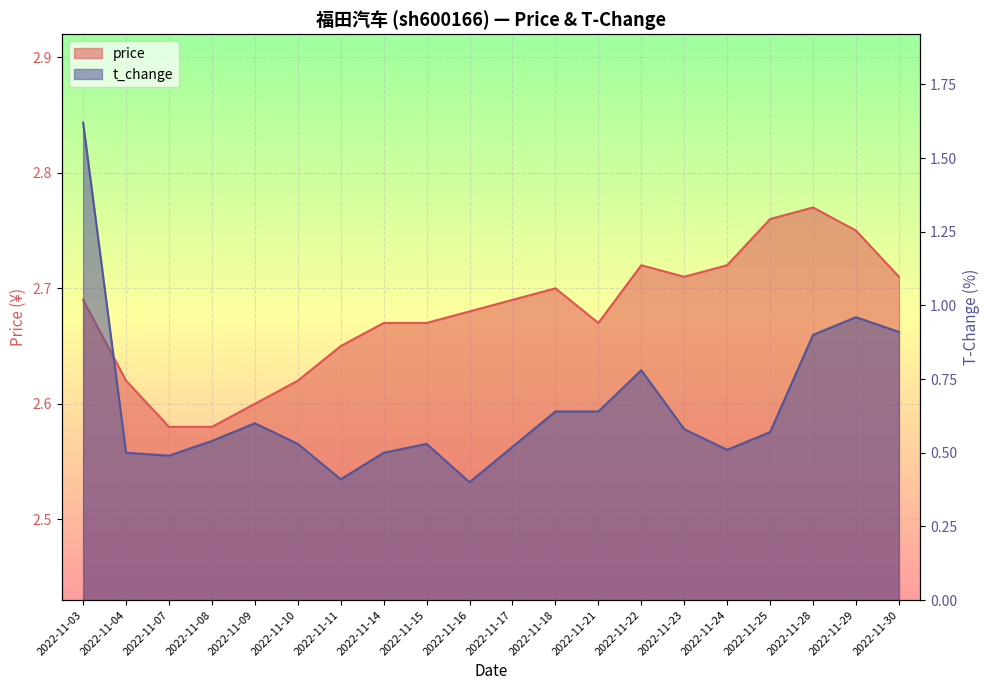

In t_change, how many points are lower than both neighbors (excluding endpoints)?

4